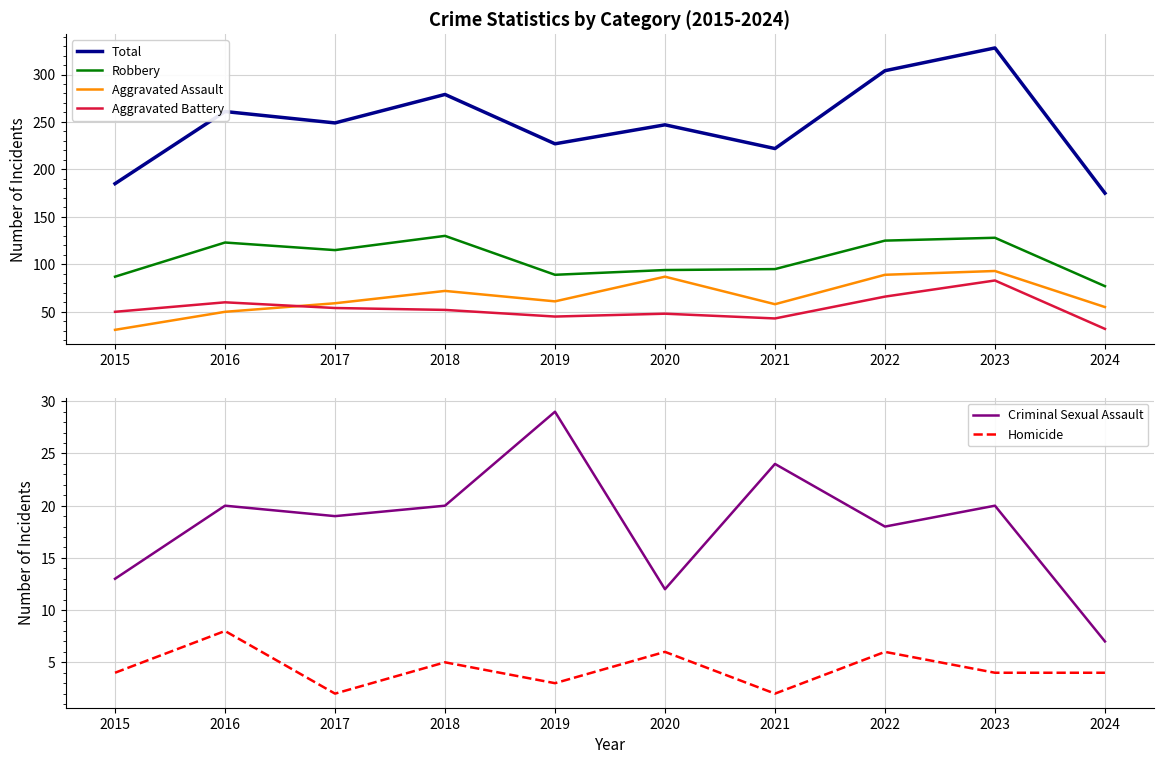

What is the sum of the Criminal Sexual Assault values at 2024 and 2015?

20